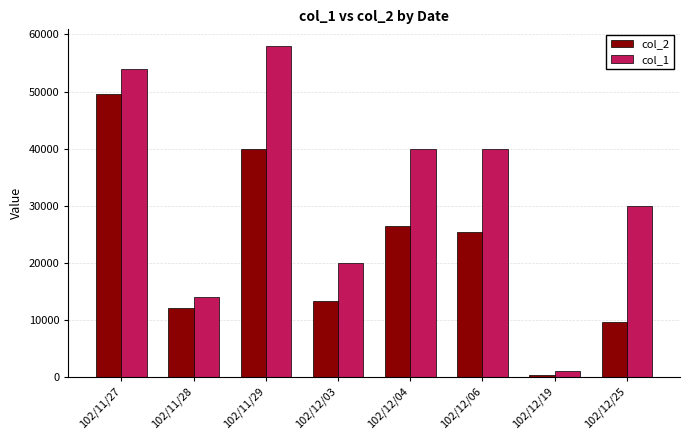

How many values in the col_1 series are below 40000?

4